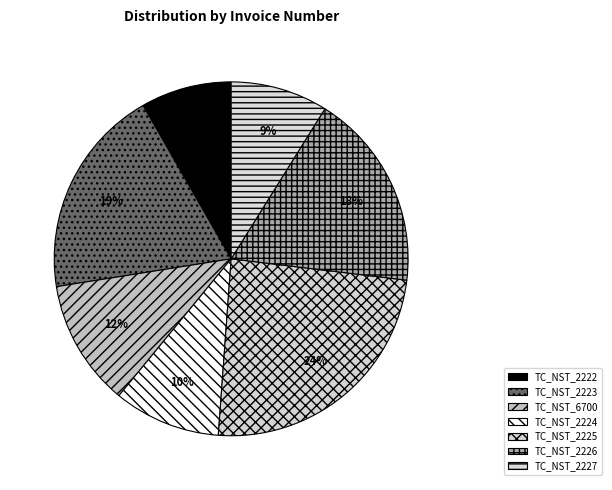

What is the largest slice in the pie chart?

TC_NST_2225